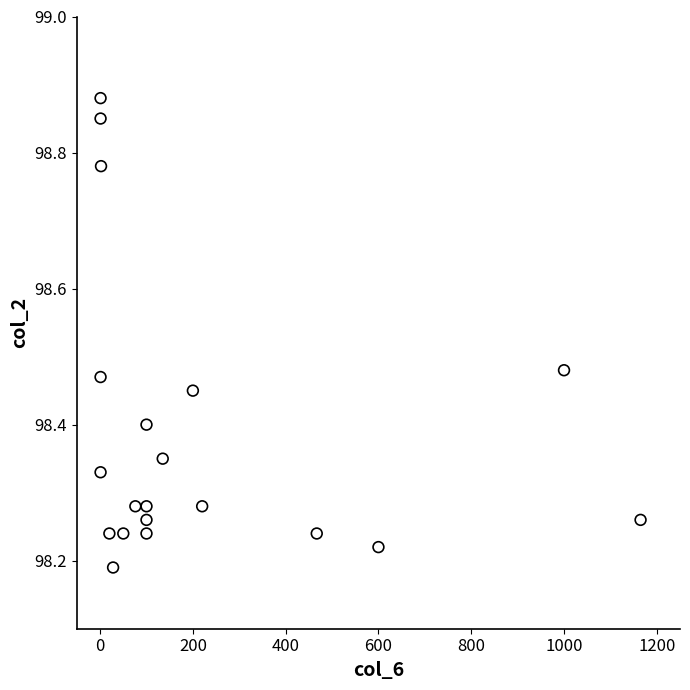

What is the range of Y values (max minus min)?

0.7